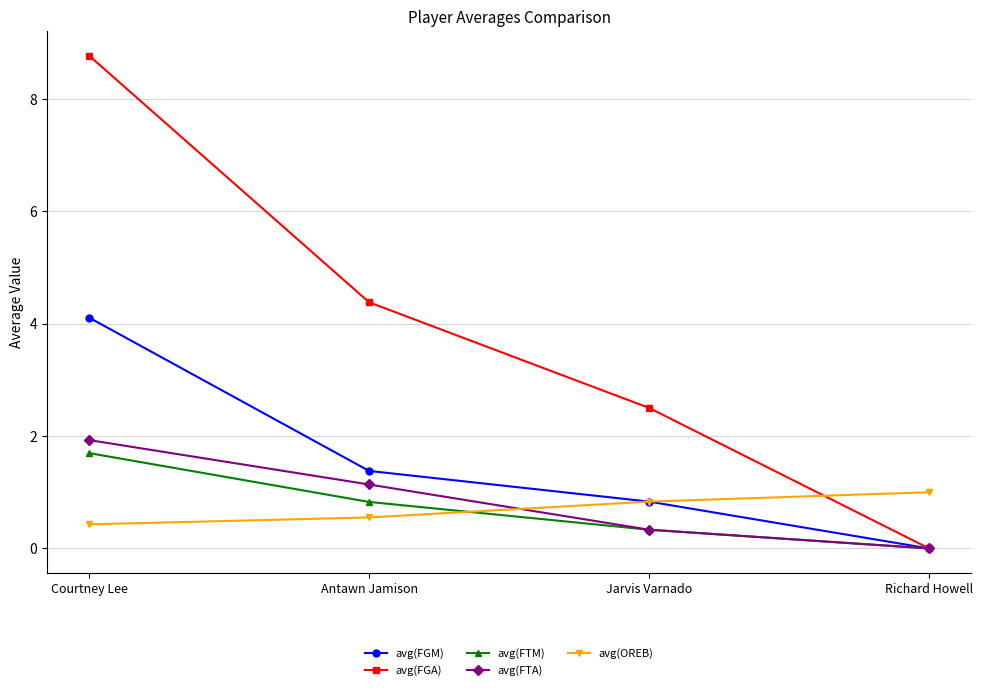

True or false: avg(FTM) has a value of 0.8 at Antawn Jamison.

True